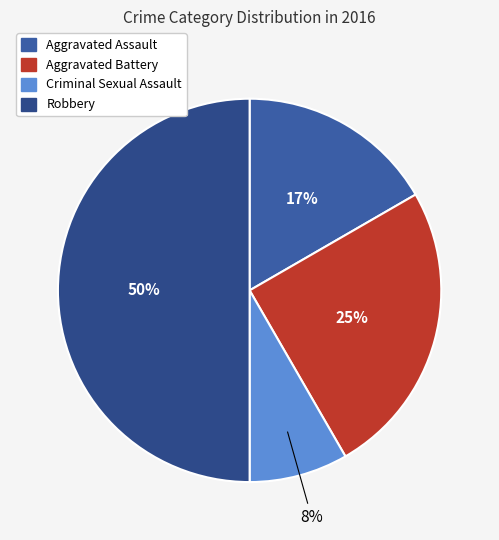

Rank the categories by value from lowest to highest.

Criminal Sexual Assault, Aggravated Assault, Aggravated Battery, Robbery